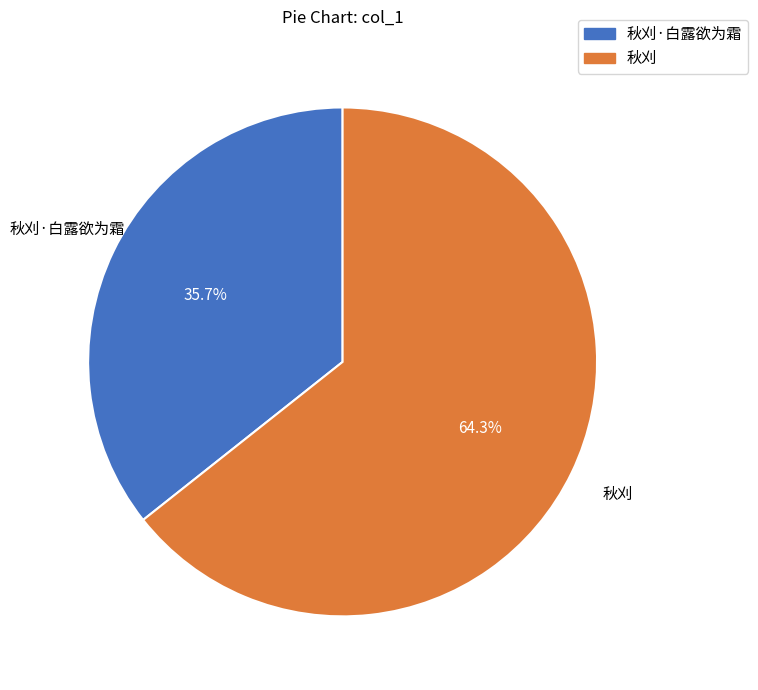

Is there any slice that represents more than half of the pie?

Yes